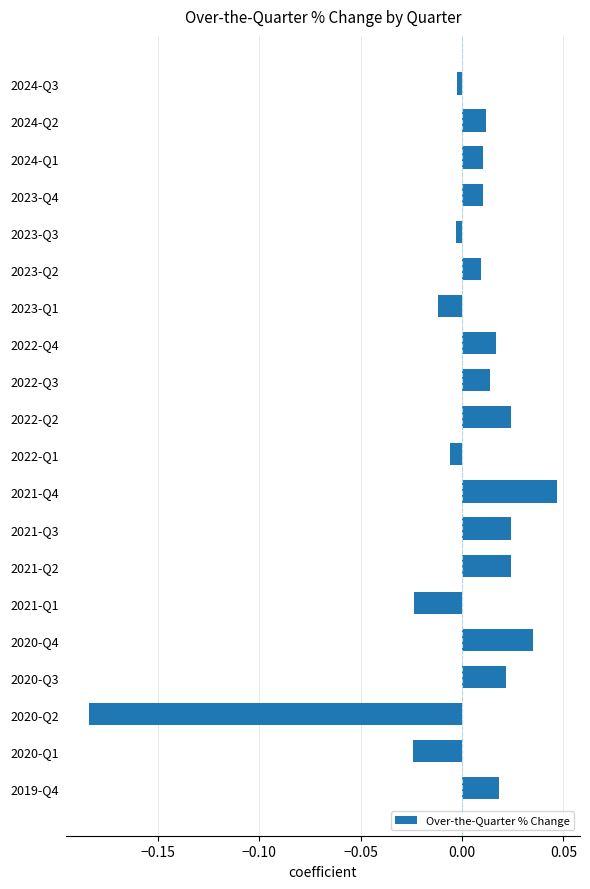

Does the chart contain stacked bars?

No